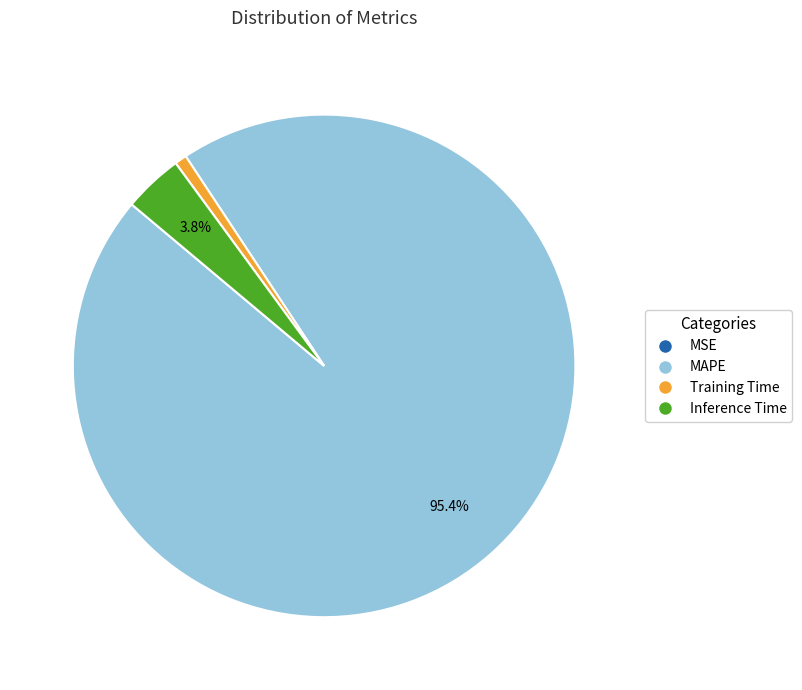

Between Training Time and MAPE, which is larger?

MAPE